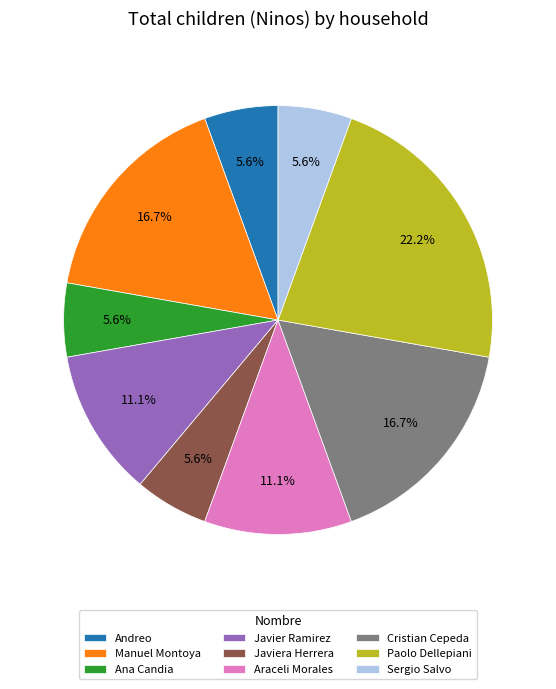

True or false: Javiera Herrera accounts for 1% of the total.

False